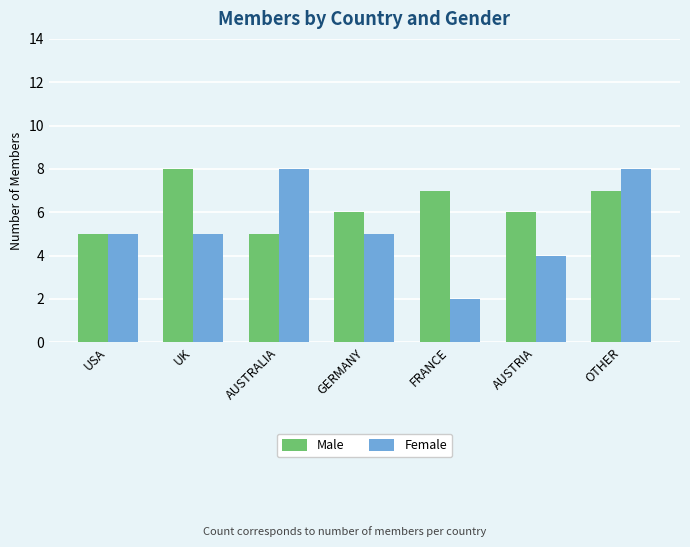

Which category has the highest value in the Male series?

UK